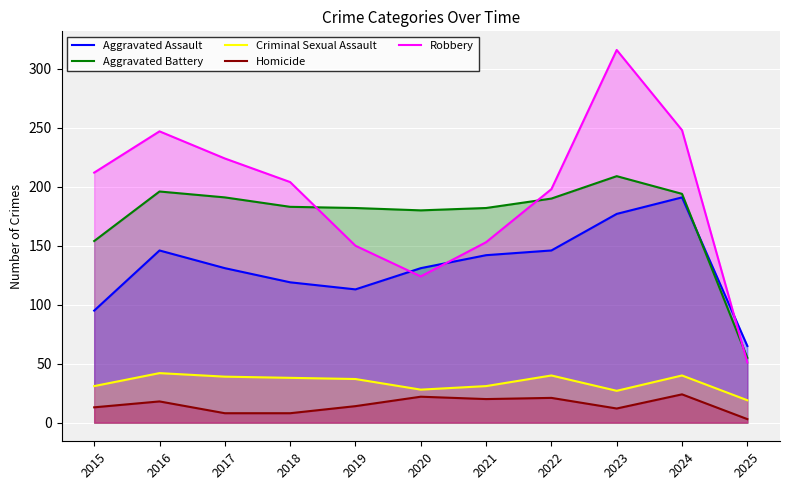

Is the value of Robbery at 2025 greater than the value of Criminal Sexual Assault at 2025?

Yes